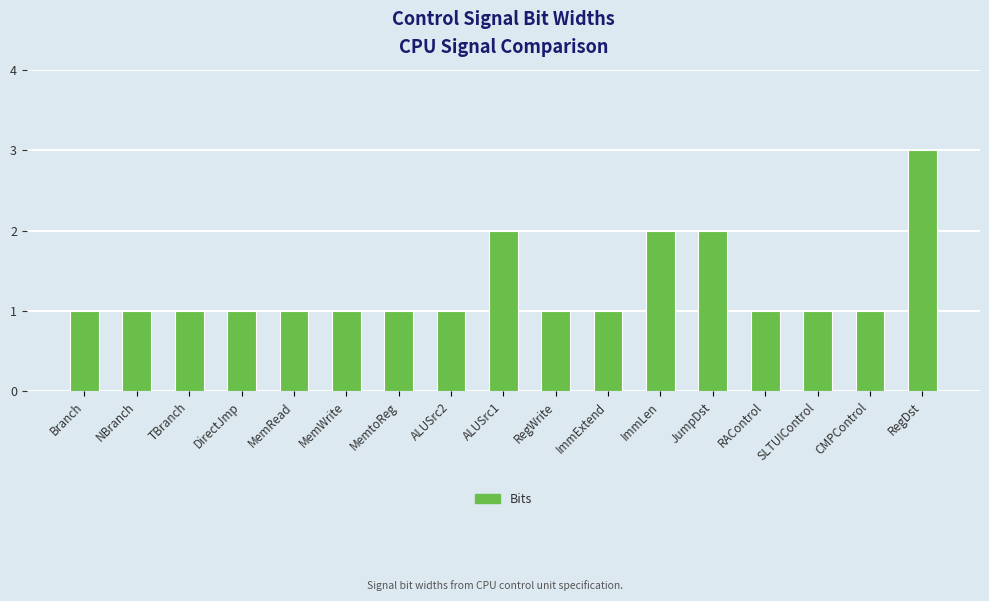

Reading left to right, what are all the values shown in this chart?

Branch=1	NBranch=1	TBranch=1	DirectJmp=1	MemRead=1	MemWrite=1	MemtoReg=1	ALUSrc2=1	ALUSrc1=2	RegWrite=1	ImmExtend=1	ImmLen=2	JumpDst=2	RAControl=1	SLTUIControl=1	CMPControl=1	RegDst=3